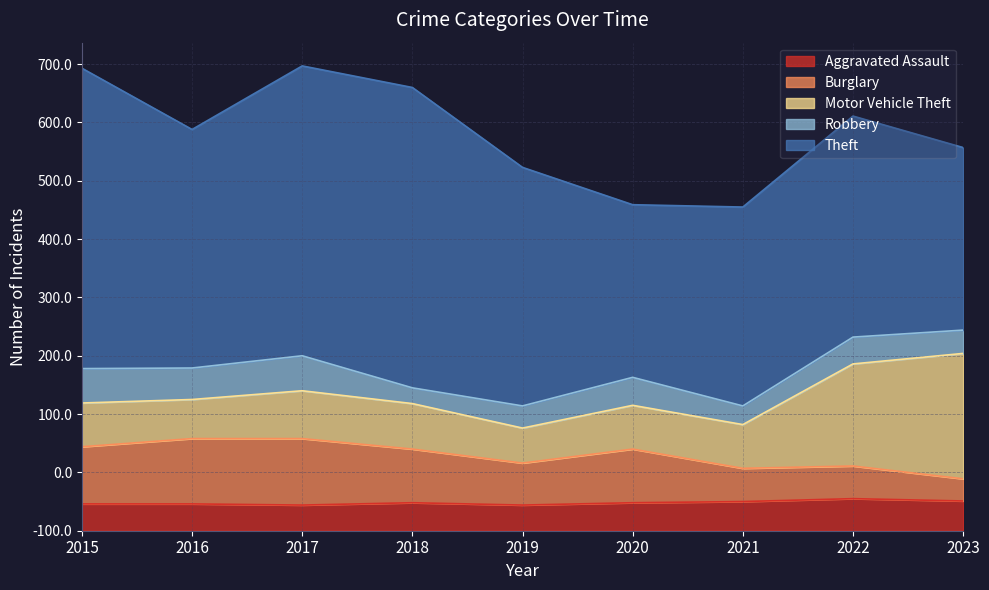

Rank the series at 2022 from highest to lowest value.

Theft, Motor Vehicle Theft, Burglary, Aggravated Assault, Robbery